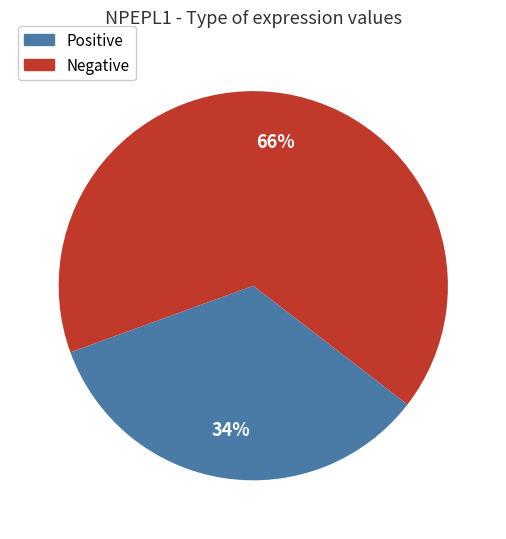

What is the largest slice in the pie chart?

Negative